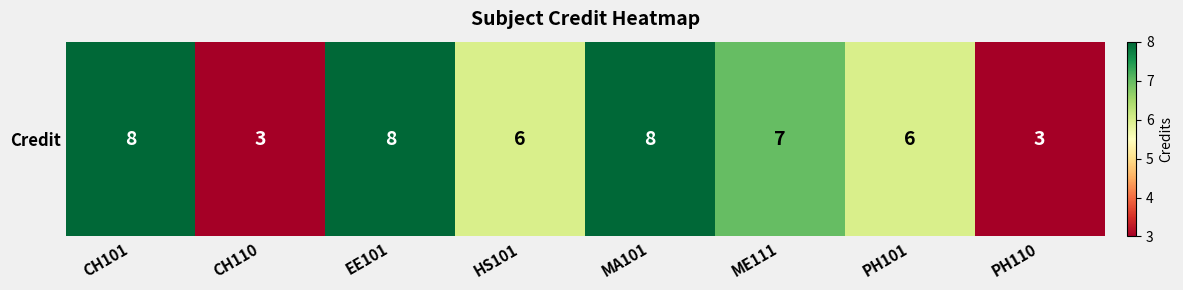

Where is the data nearest to the value 5?

HS101